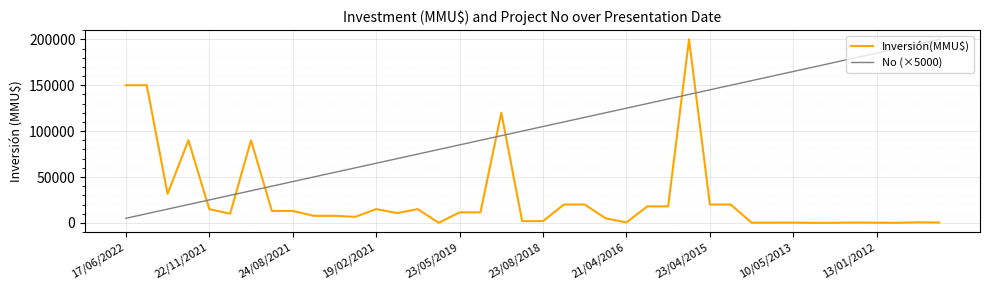

List the series in order of their overall mean, lowest first.

Inversión(MMU$), No (×5000)